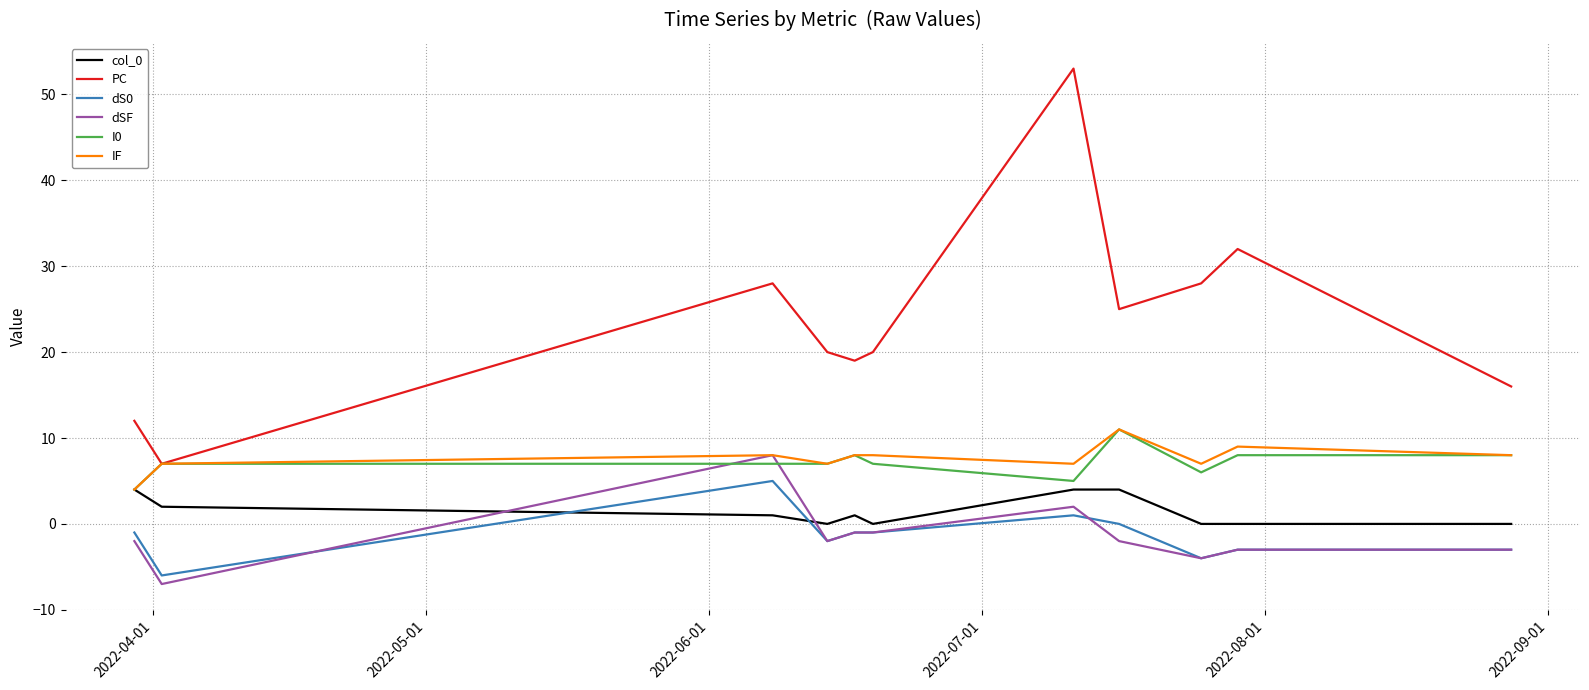

At how many categories does at least one series exceed 24?

5